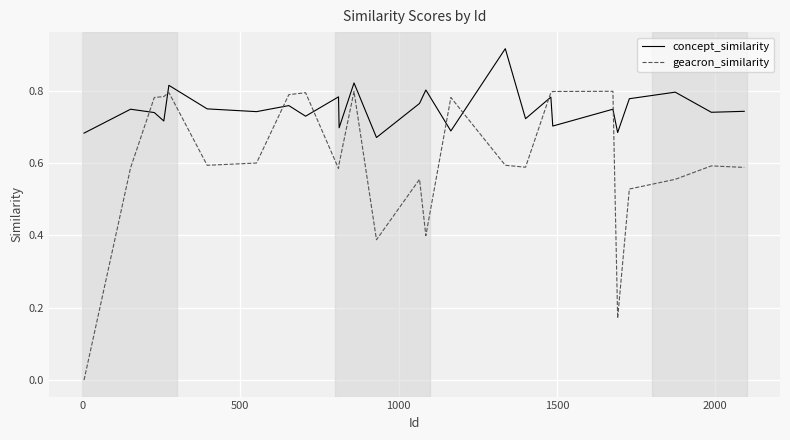

Rank the series by their average value, from highest to lowest.

concept_similarity, geacron_similarity